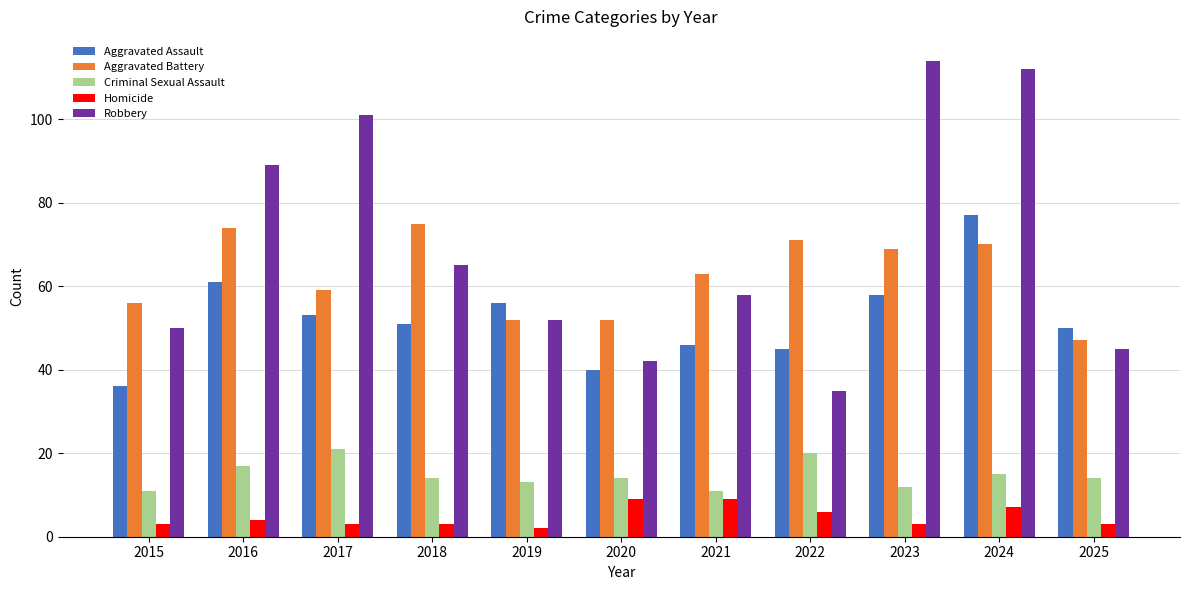

What is the average value of the Criminal Sexual Assault series?

15